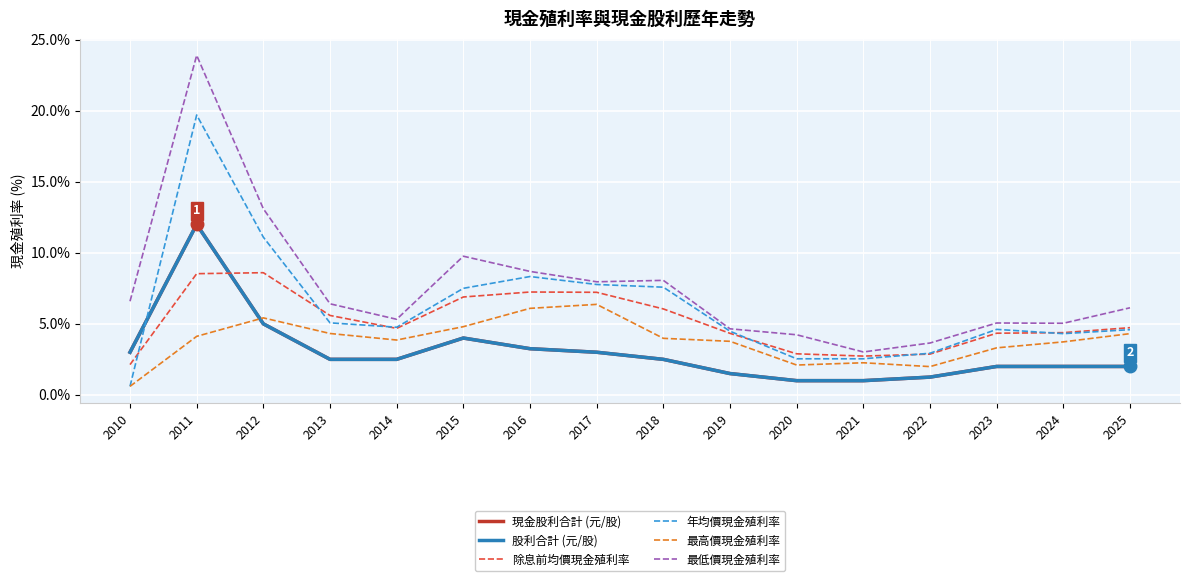

At which category is the sum across all series the highest?

2011